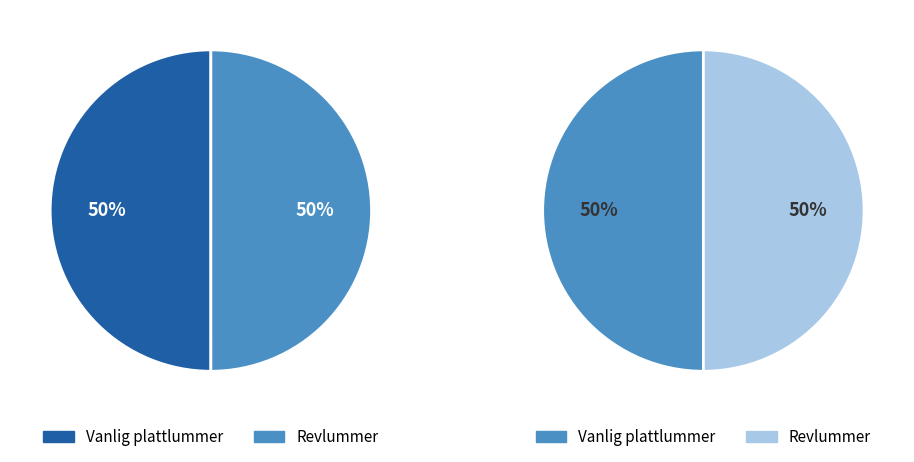

Combined, do Revlummer (99641873) and Vanlig plattlummer (17066543) account for over 50%?

Yes